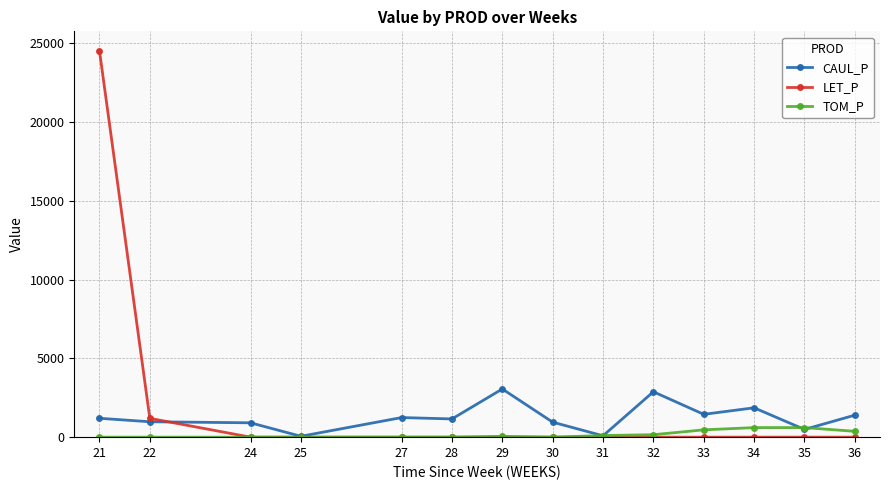

What is the total value across all series at 29?

3111.3